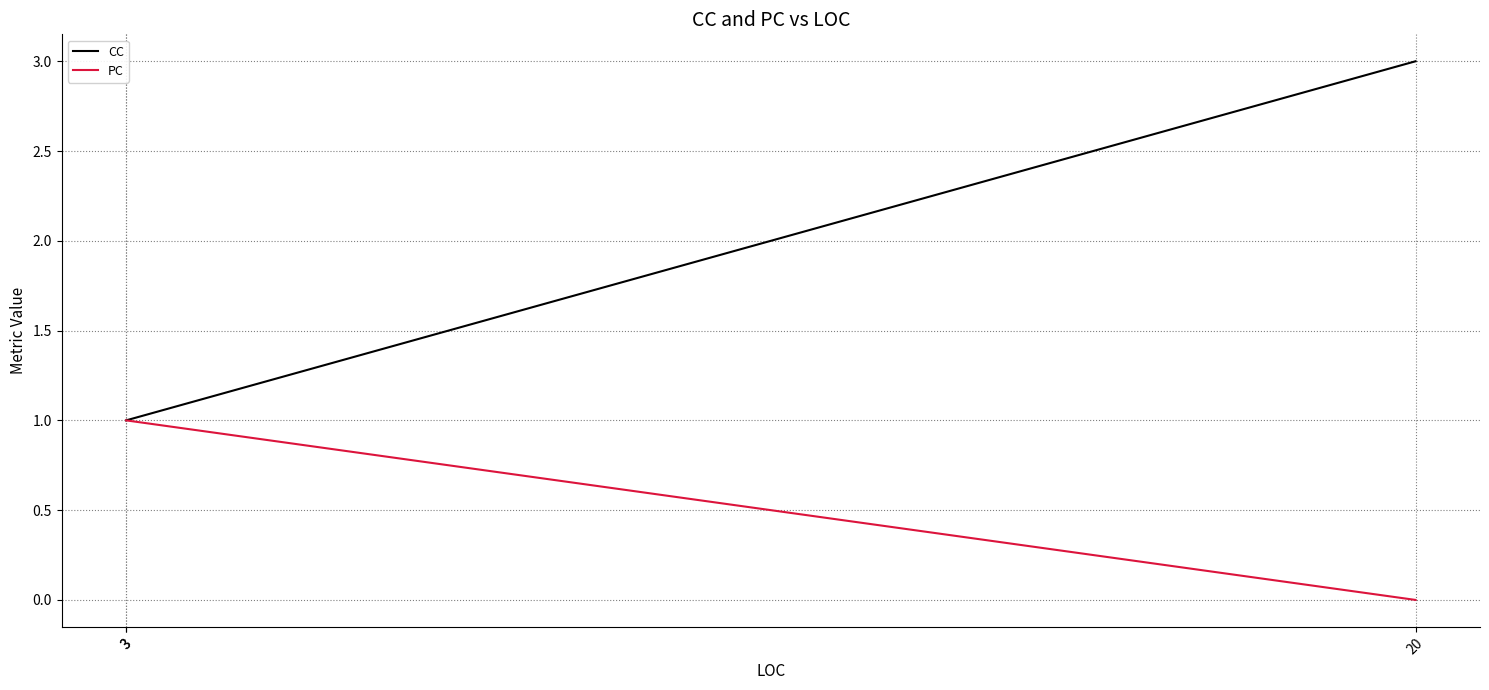

How many positive values does the PC series have?

2